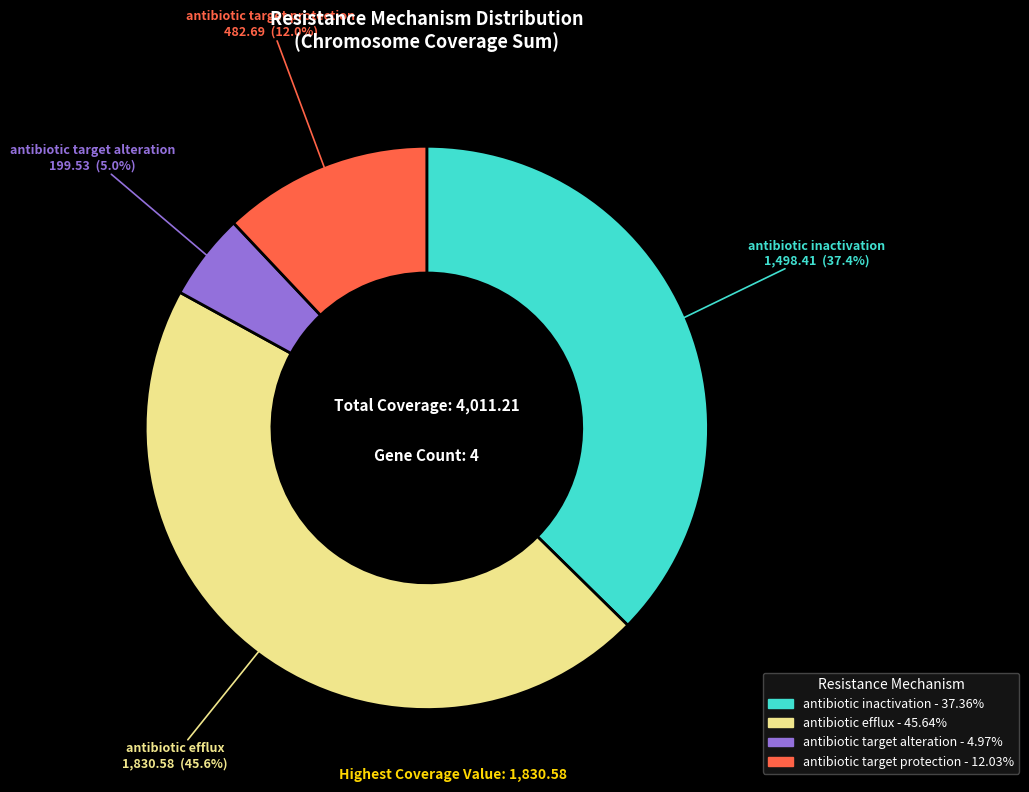

To the nearest percent, what is the average slice percentage?

25%